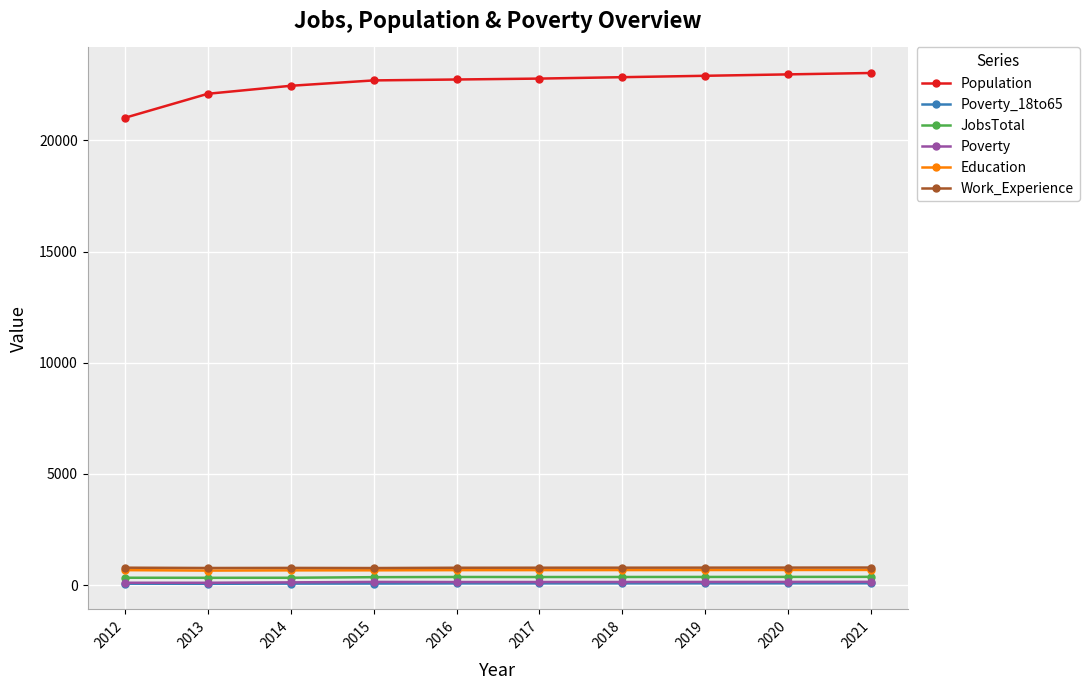

What is the difference between the Poverty values at 2014 and 2018?

17